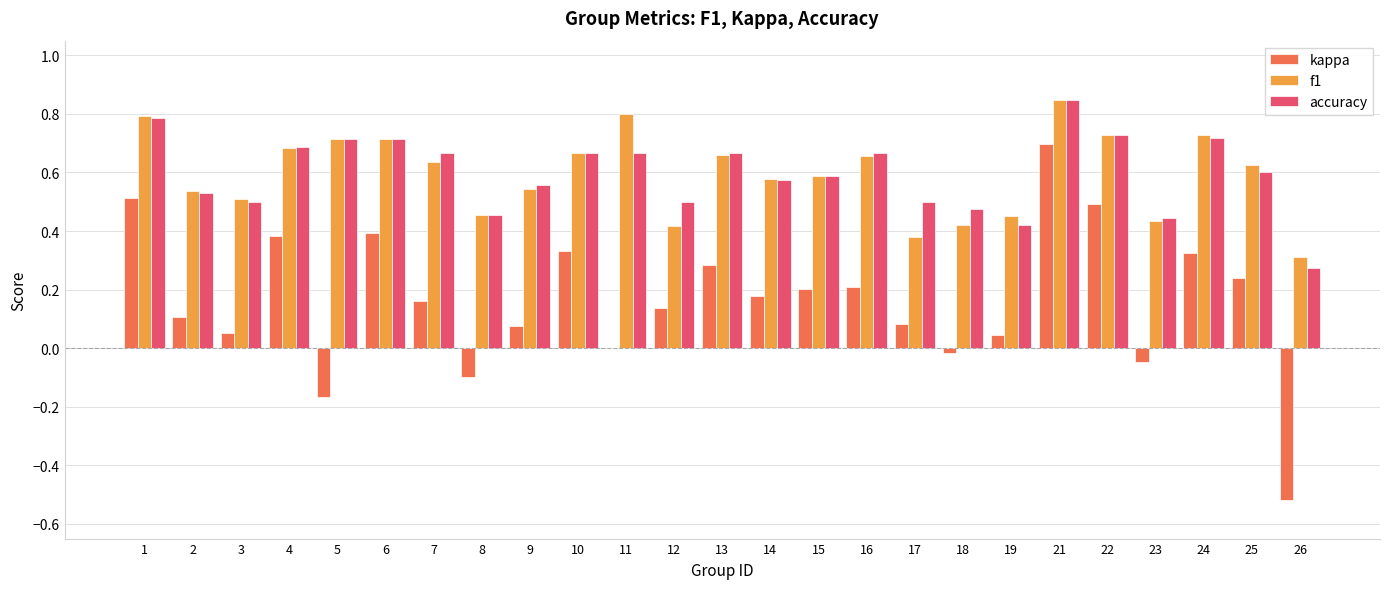

The accuracy series shows 0.6 at 15. True or false?

True